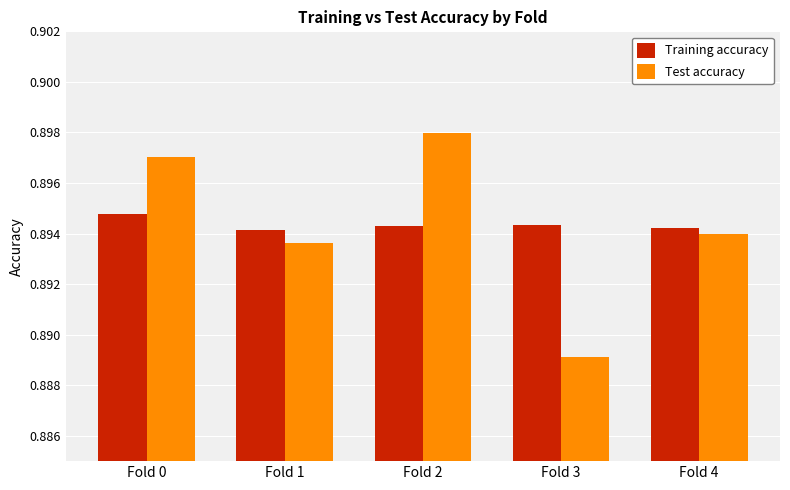

Count the Training accuracy values in the range 0 to 1.

5